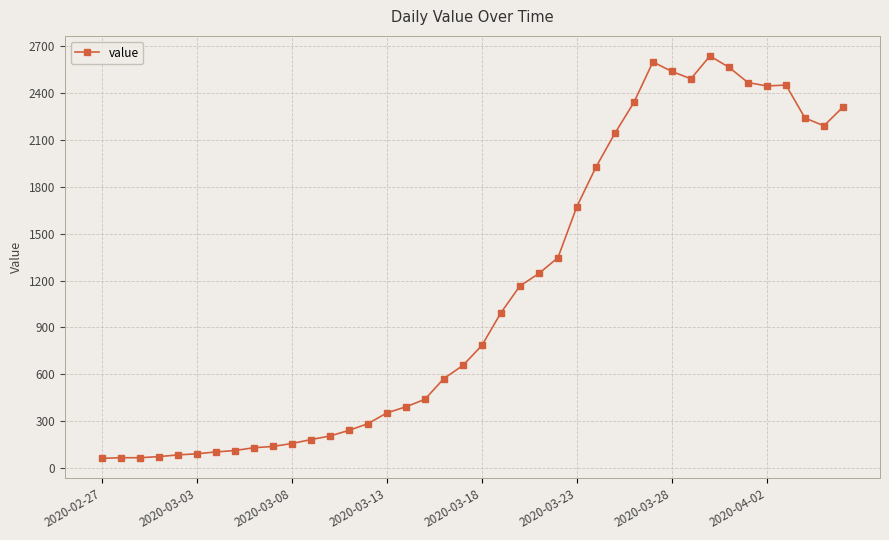

What is the difference between the maximum and minimum values?

2577